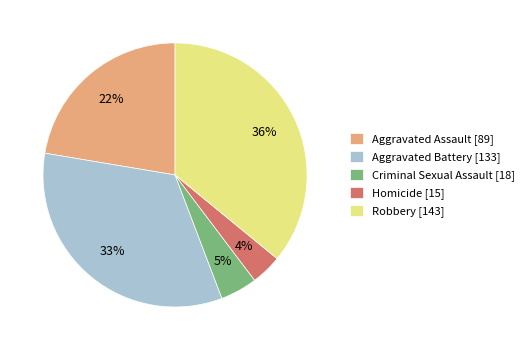

The Aggravated Assault slice represents 31% of the pie. True or false?

False